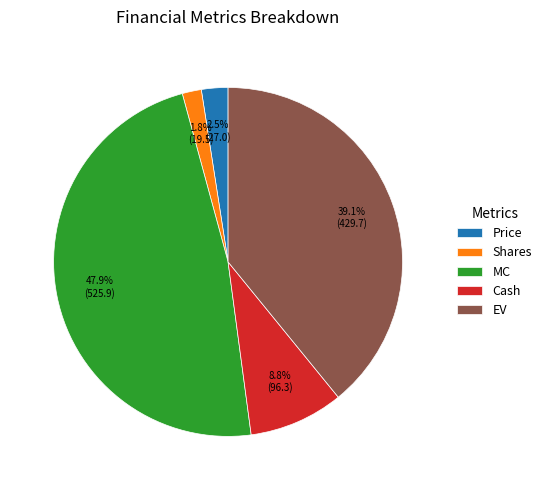

Does any single category account for the majority?

No